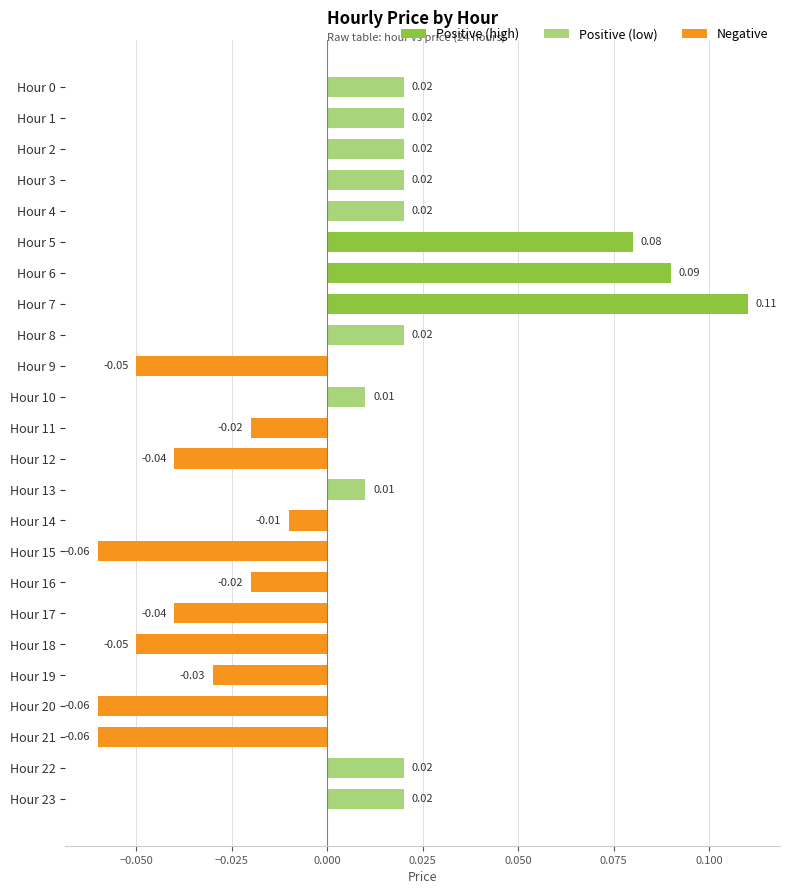

Which has a higher value, Hour 16 or Hour 2?

Hour 2